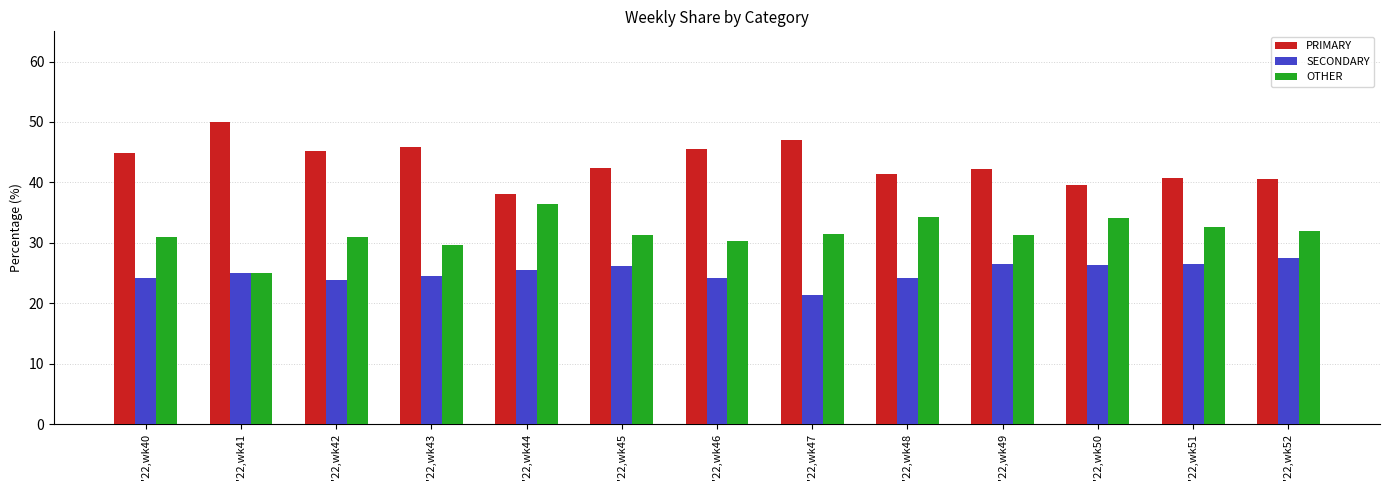

What is the value of the OTHER bar at the 2nd from the left?

25.0